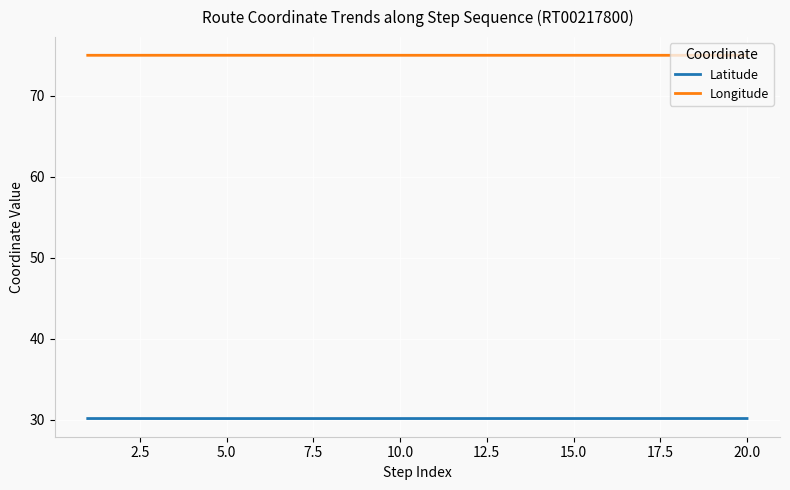

Rank the series by their average value, from lowest to highest.

Latitude, Longitude